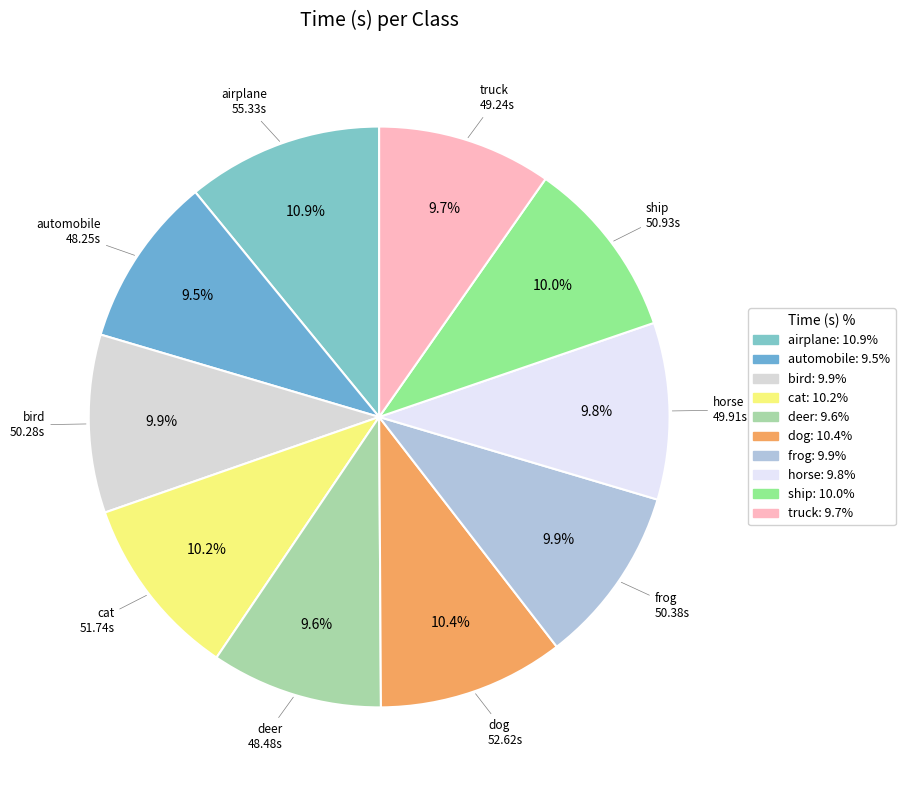

To the nearest percent, what portion does dog represent?

10%